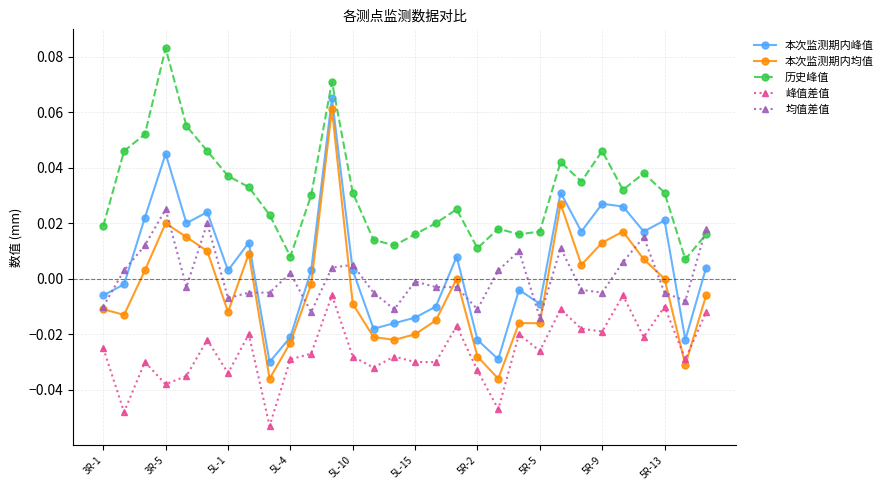

True or false: 本次监测期内峰值 has more than 1 interior local peaks.

True